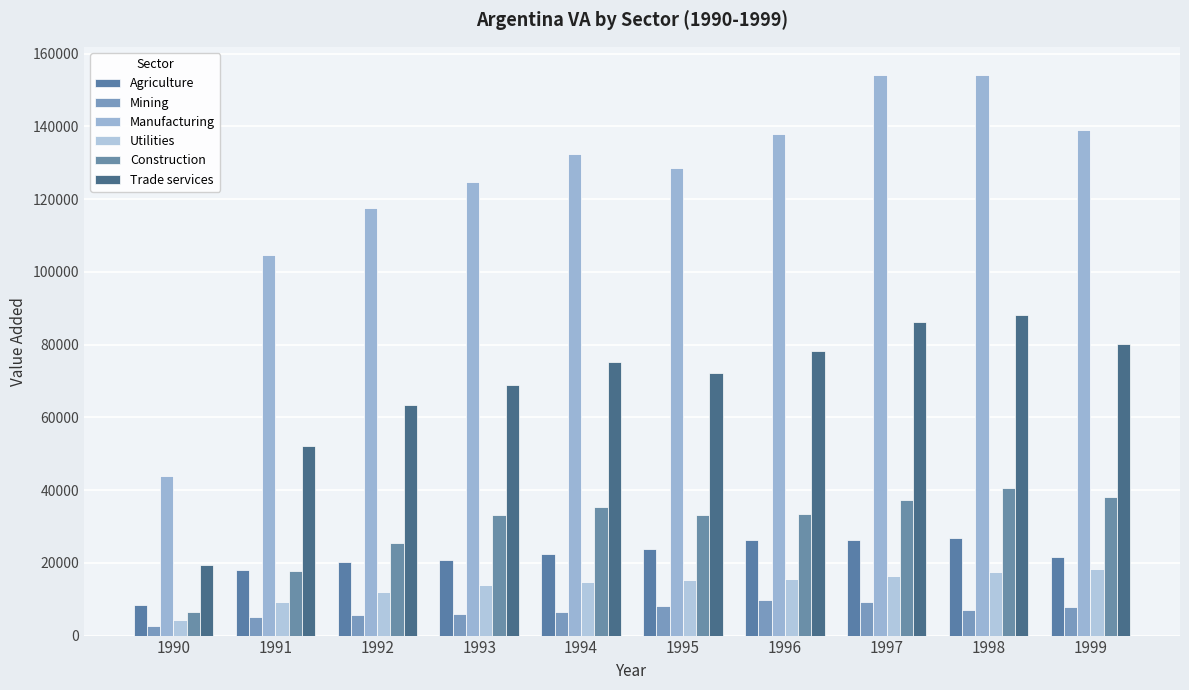

Does the chart contain stacked bars?

No